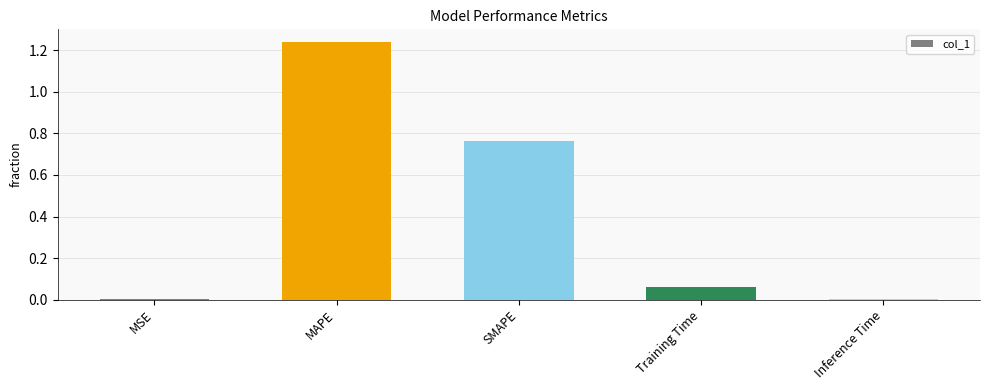

The chart shows a value of 0.0 at MSE. True or false?

True